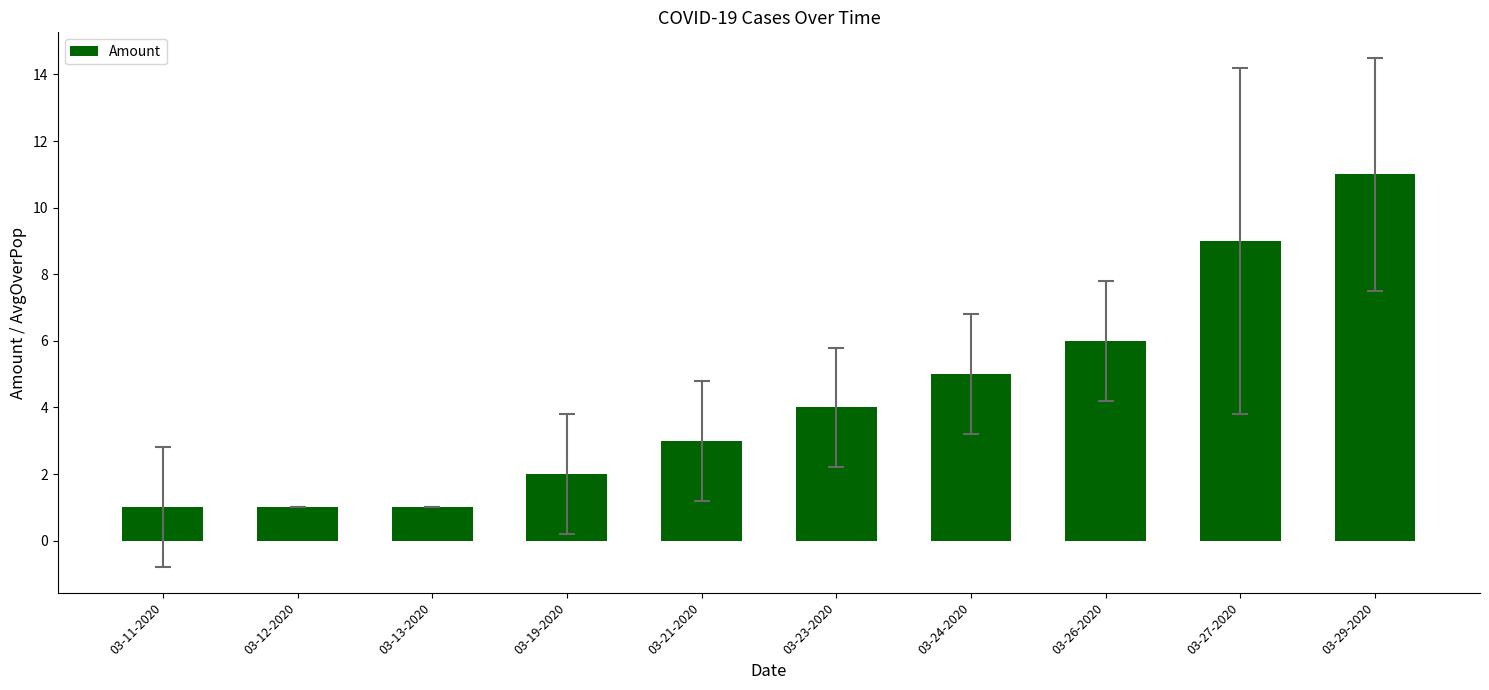

How many values are between 1 and 6?

8